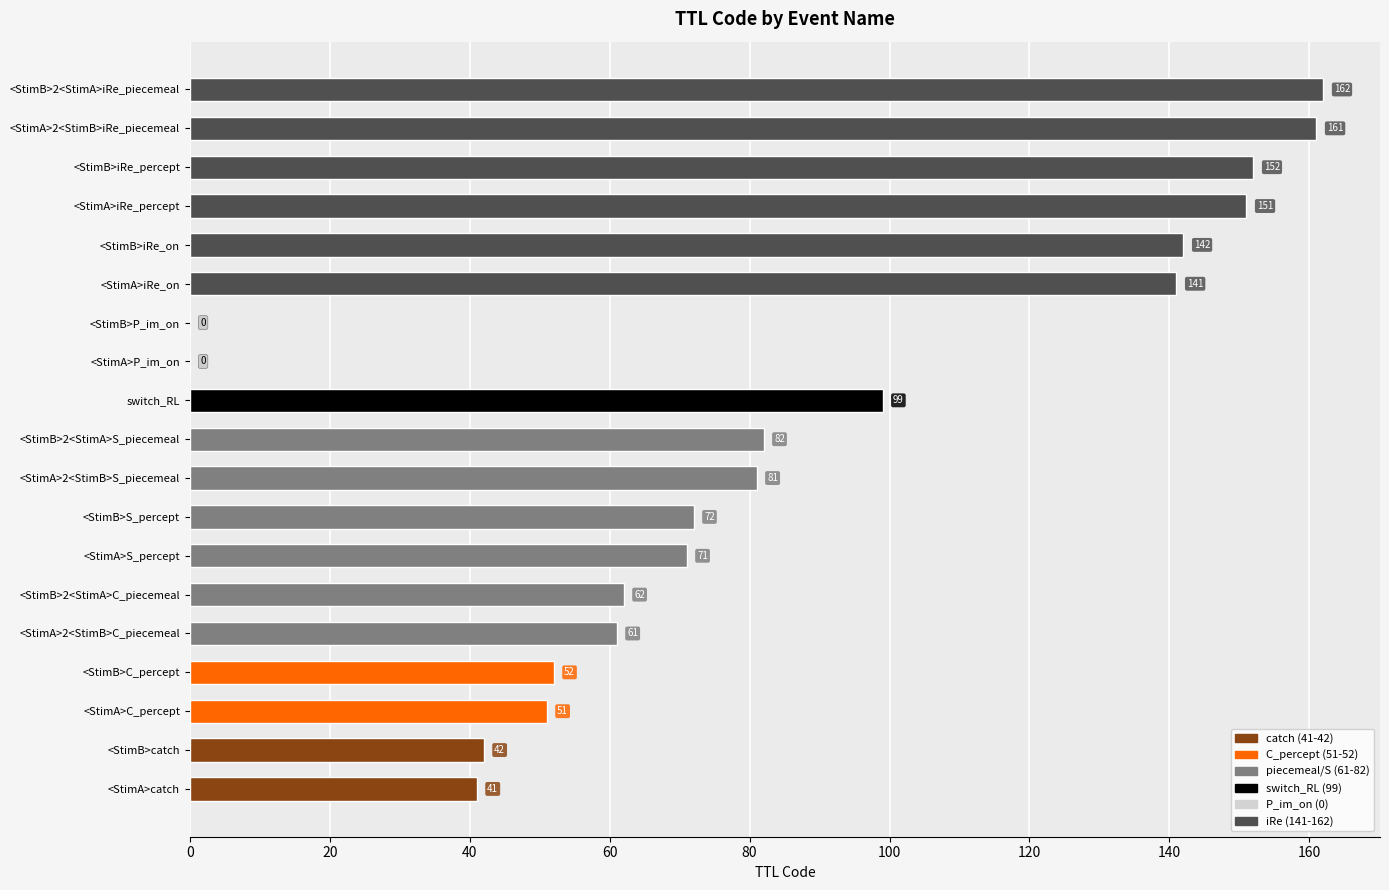

Reading bottom to top, extract all data points from this chart.

<StimA>catch=41	<StimB>catch=42	<StimA>C_percept=51	<StimB>C_percept=52	<StimA>2<StimB>C_piecemeal=61	<StimB>2<StimA>C_piecemeal=62	<StimA>S_percept=71	<StimB>S_percept=72	<StimA>2<StimB>S_piecemeal=81	<StimB>2<StimA>S_piecemeal=82	switch_RL=99	<StimA>P_im_on=0	<StimB>P_im_on=0	<StimA>iRe_on=141	<StimB>iRe_on=142	<StimA>iRe_percept=151	<StimB>iRe_percept=152	<StimA>2<StimB>iRe_piecemeal=161	<StimB>2<StimA>iRe_piecemeal=162